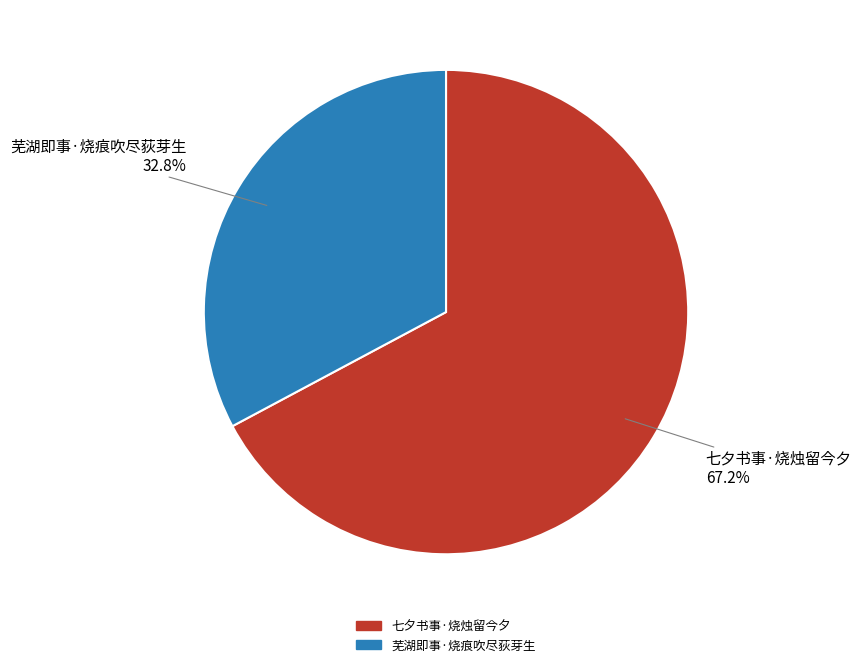

Which slice is the smallest?

芜湖即事·烧痕吹尽荻芽生